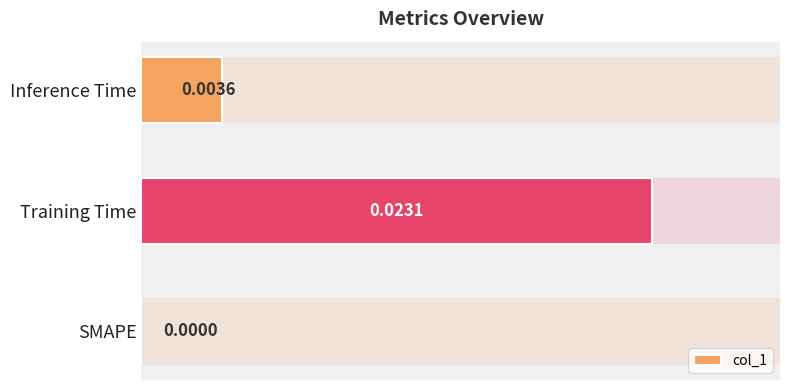

Is it true that the value at Training Time is 0.0?

False